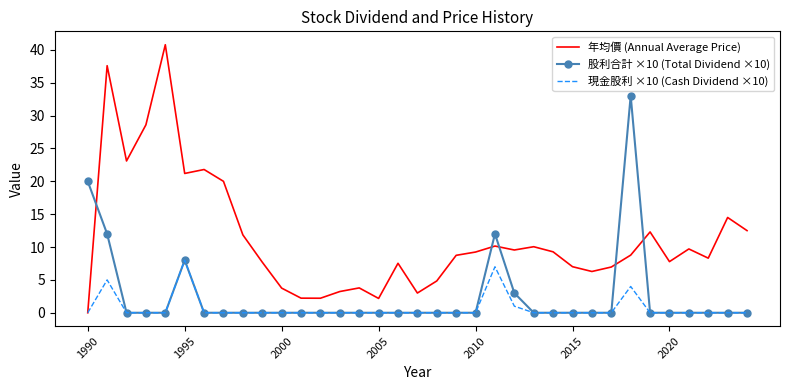

True or false: 年均價 (Annual Average Price) and 股利合計 ×10 (Total Dividend ×10) cross at least once.

True